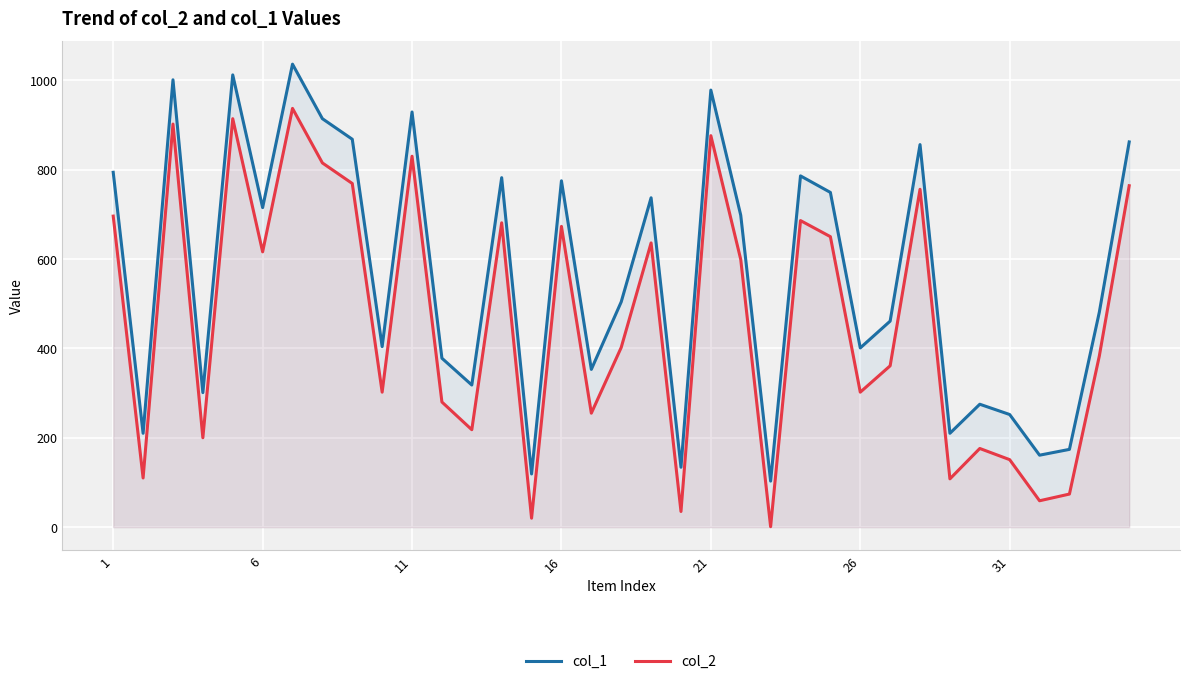

What are all the series names shown in the legend?

col_1, col_2